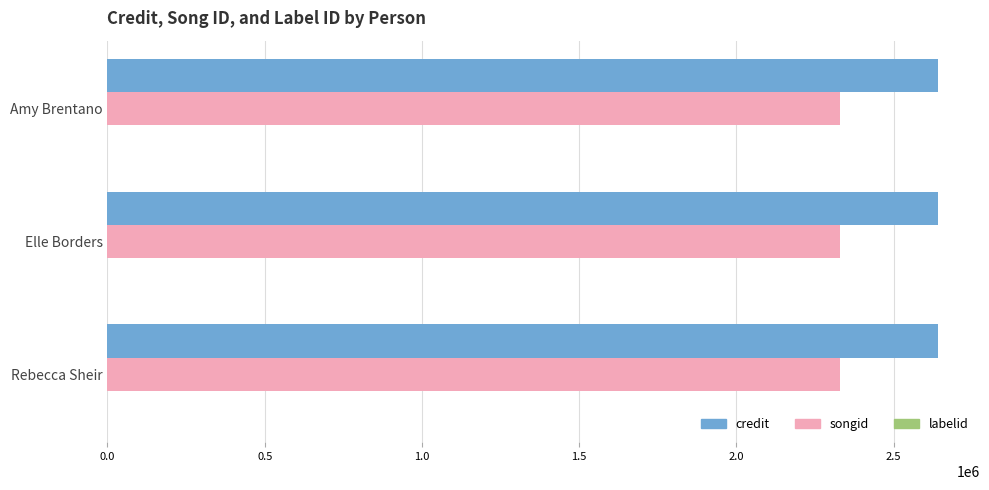

True or false: songid has a value of 2329996 at Elle Borders.

True